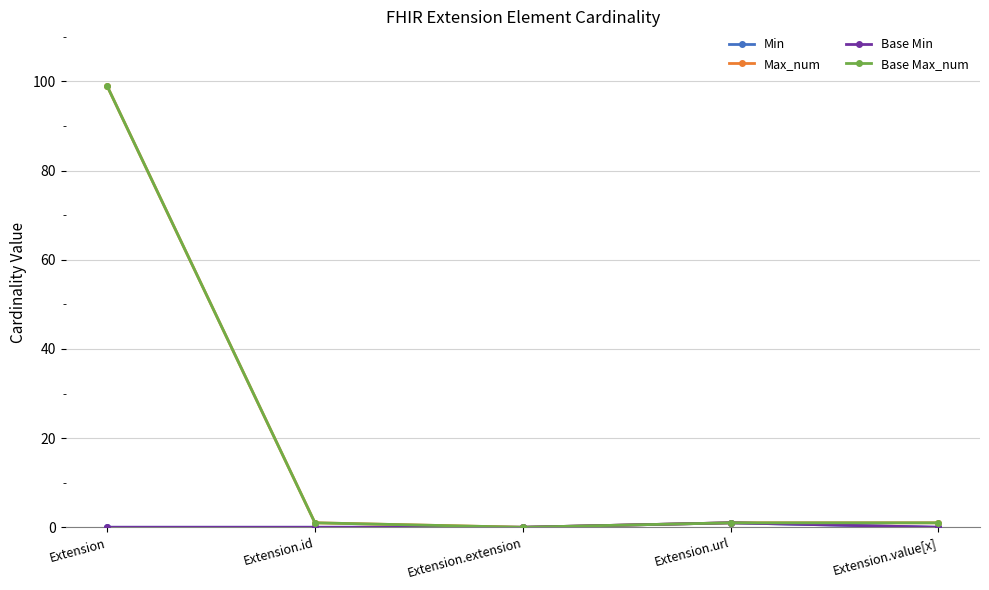

Which series has the widest spread of values?

Max_num